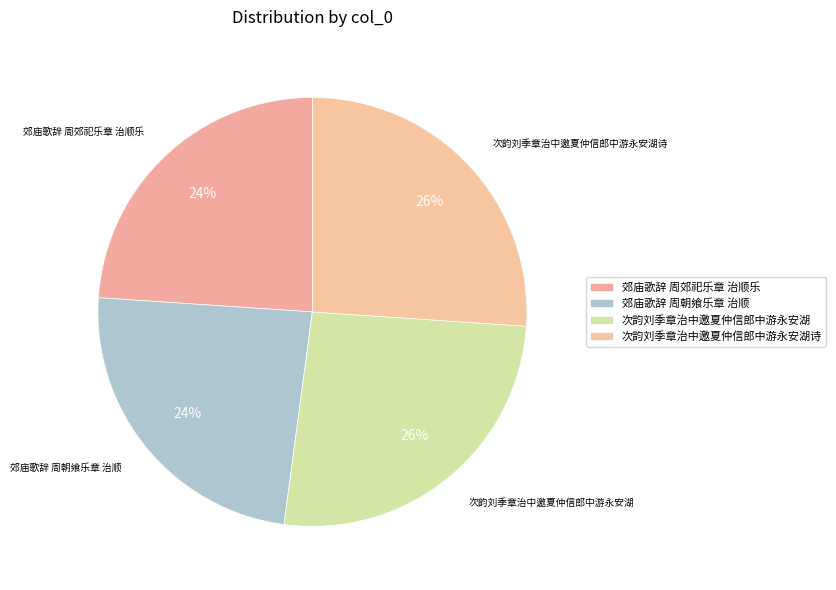

To the nearest percent, what portion does 次韵刘季章治中邀夏仲信郎中游永安湖 represent?

26%